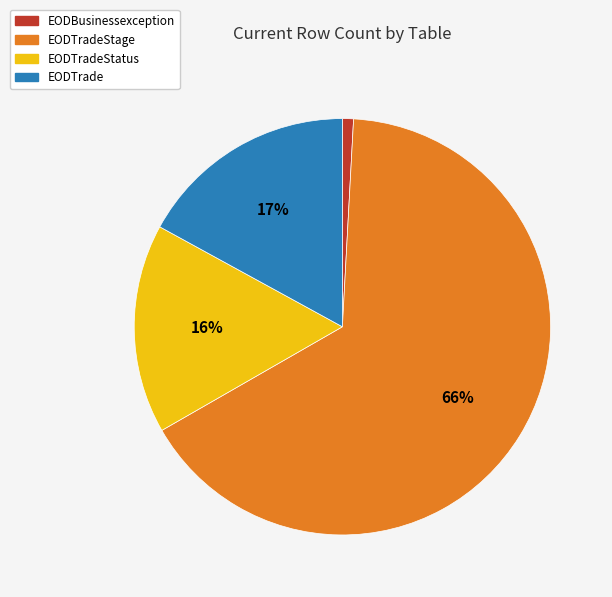

Is there a majority slice in this chart?

Yes